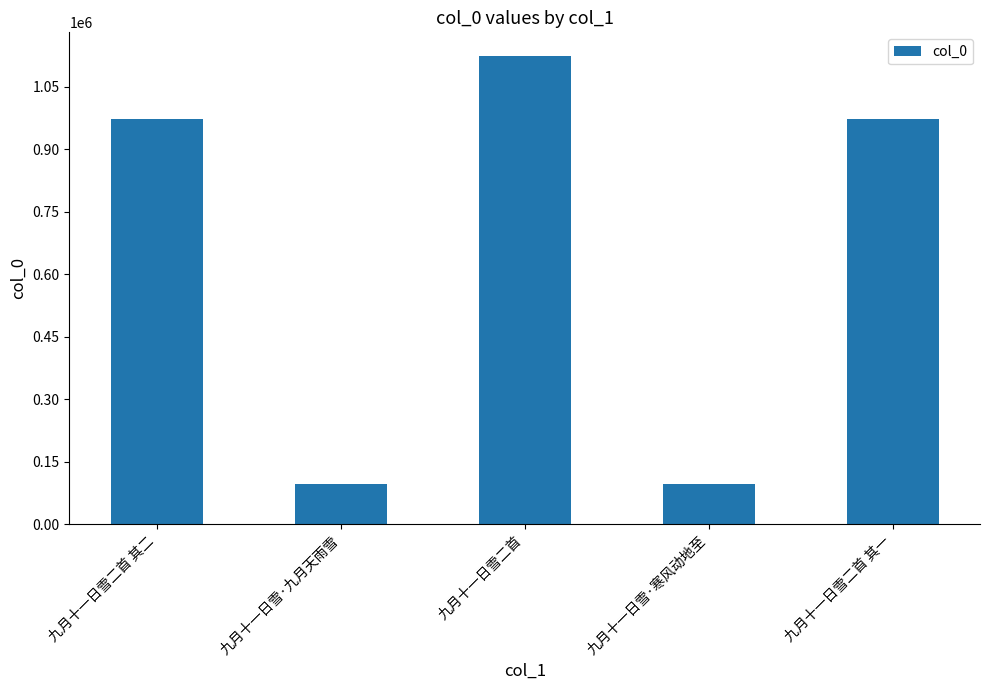

What is the sum of all values?

3264870